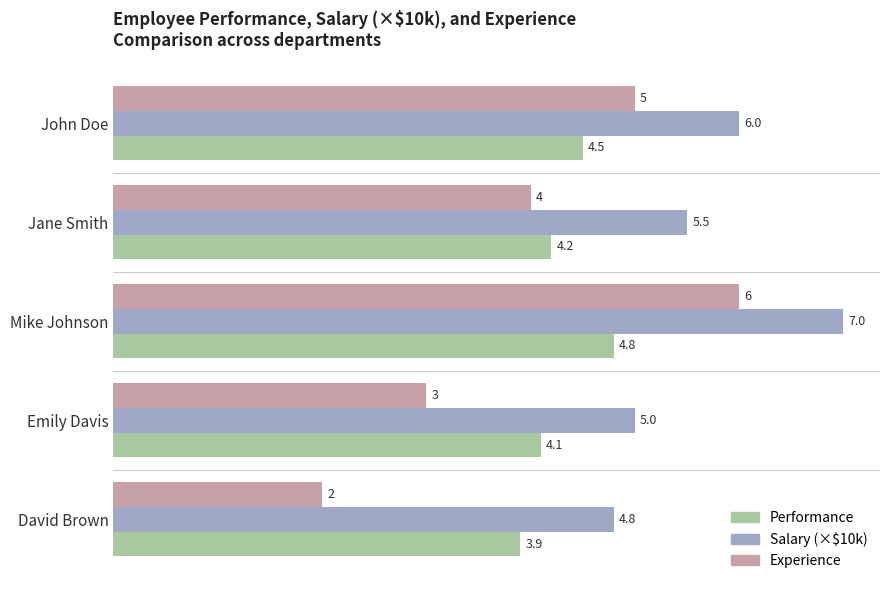

Which label corresponds to the smallest value in the chart?

David Brown